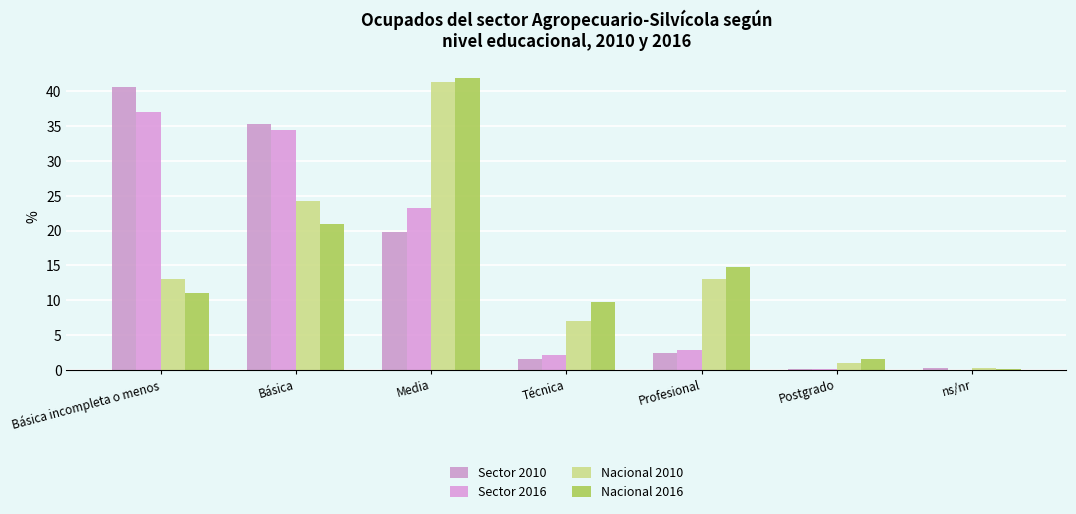

At which label is Nacional 2016 closest to 21?

Básica